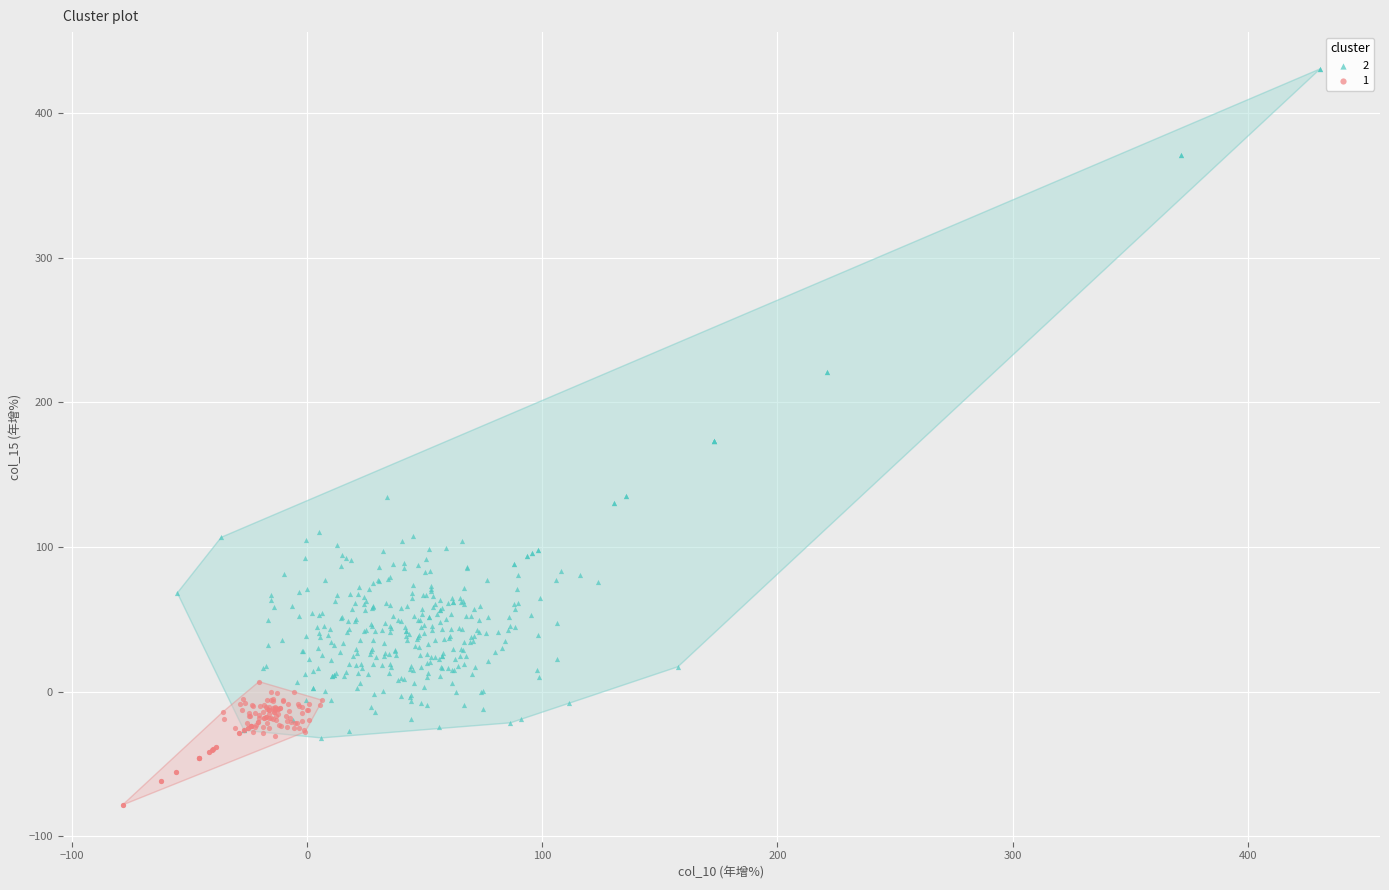

Which series has the largest Y range (max minus min)?

2